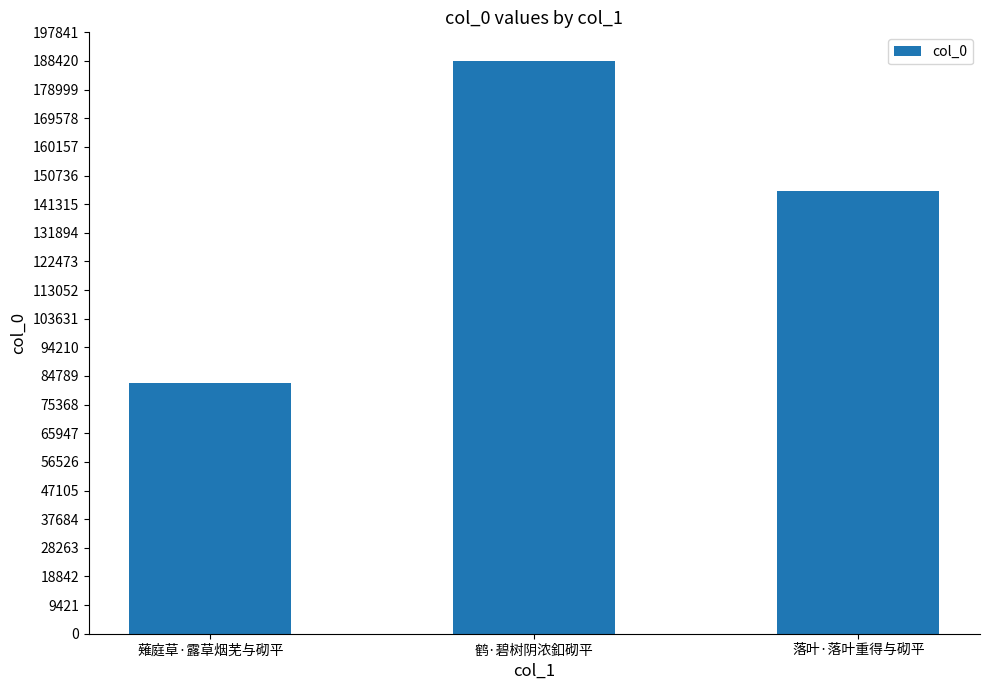

The value at 鹤·碧树阴浓釦砌平 is 188425. True or false?

True